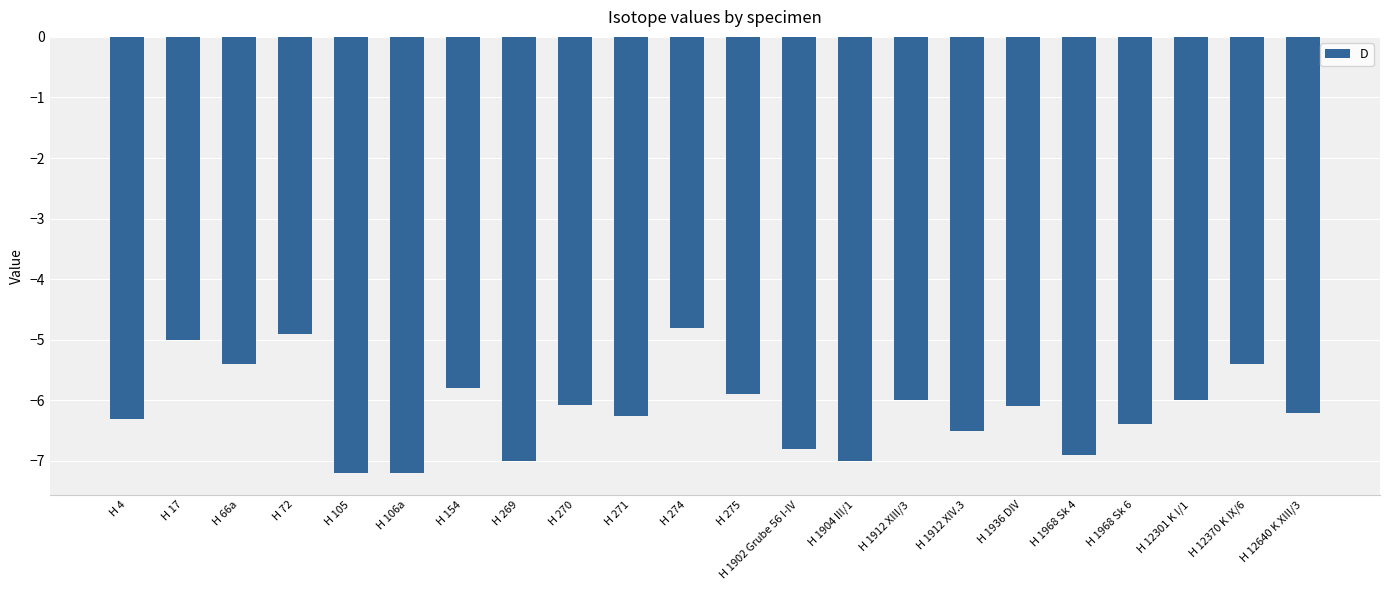

Reading right to left, transcribe all the data shown in this chart.

H 12640 K XIII/3=-6.2	H 12370 K IX/6=-5.4	H 12301 K I/1=-6.0	H 1968 Sk 6=-6.4	H 1968 Sk 4=-6.9	H 1936 DIV=-6.1	H 1912 XIV.3=-6.5	H 1912 XIII/3=-6.0	H 1904 III/1=-7.0	H 1902 Grube 56 I-IV=-6.8	H 275=-5.9	H 274=-4.8	H 271=-6.3	H 270=-6.1	H 269=-7.0	H 154=-5.8	H 106a=-7.2	H 105=-7.2	H 72=-4.9	H 66a=-5.4	H 17=-5.0	H 4=-6.3